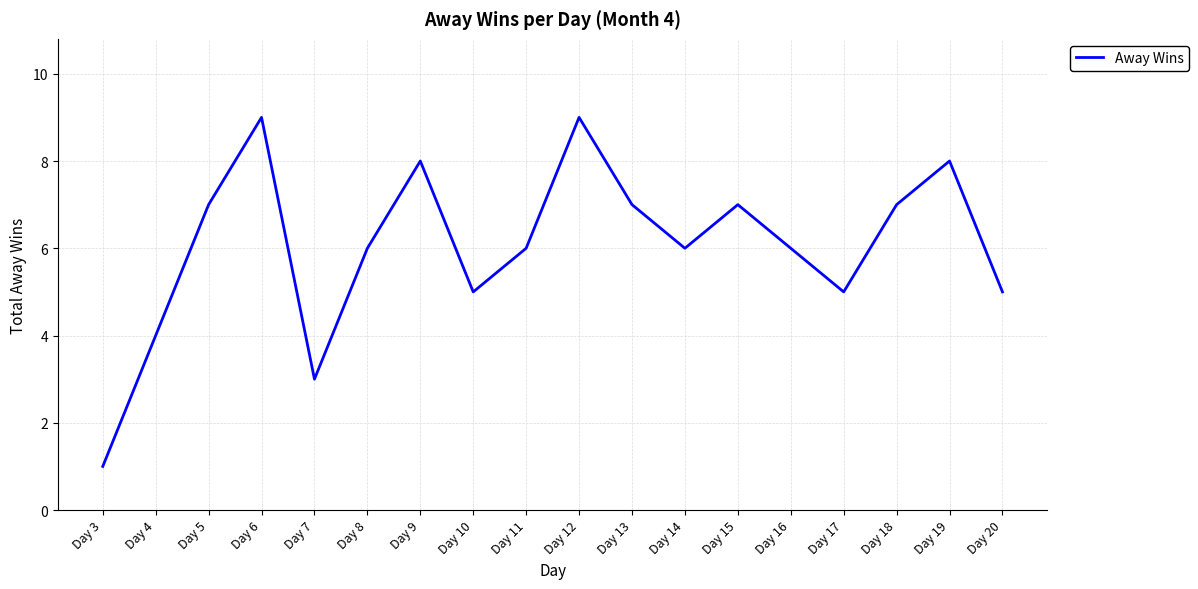

What is the smallest value displayed?

1